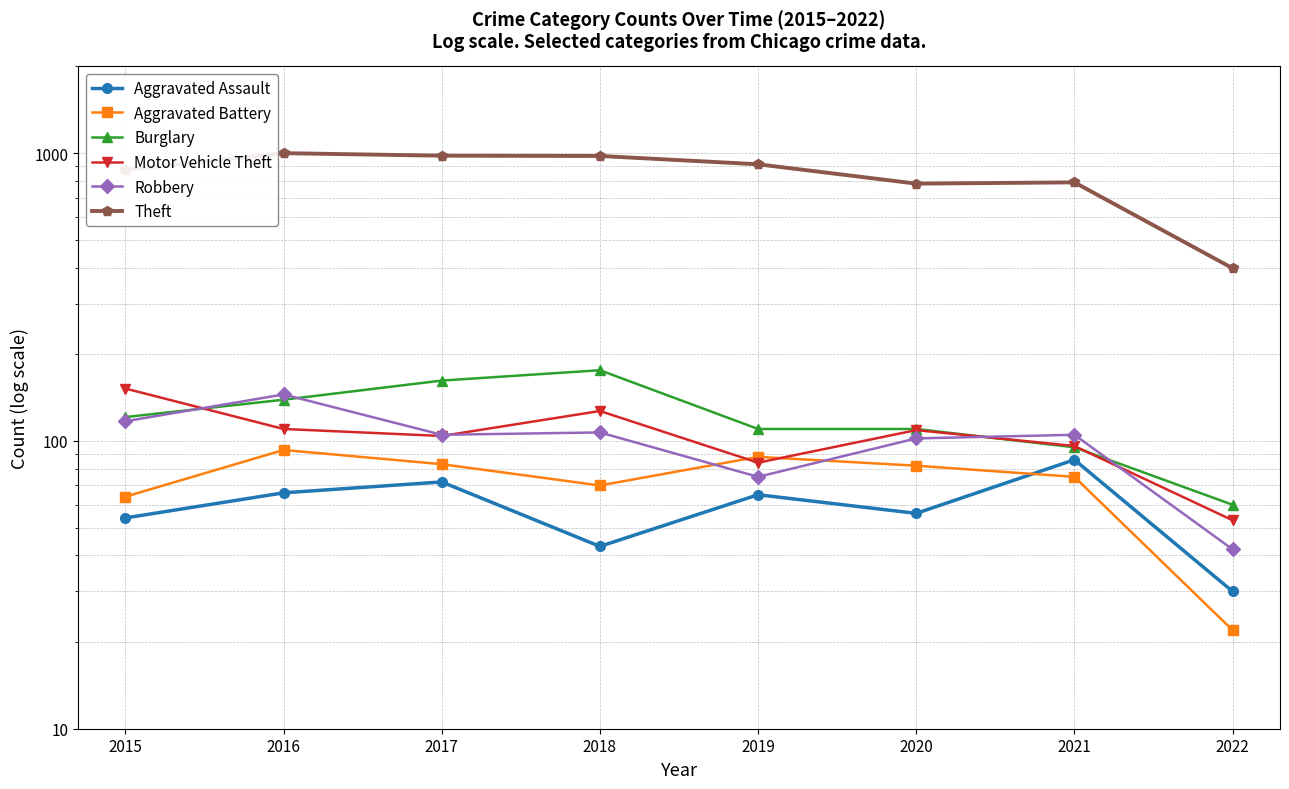

What is the total value across all series at 2020?

1242